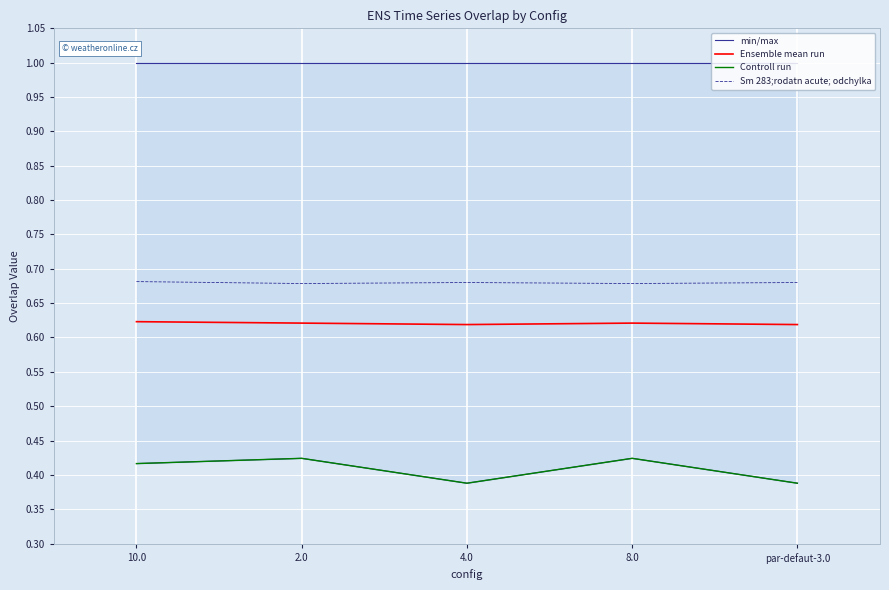

Which category has the highest value in the Ensemble mean run series?

10.0